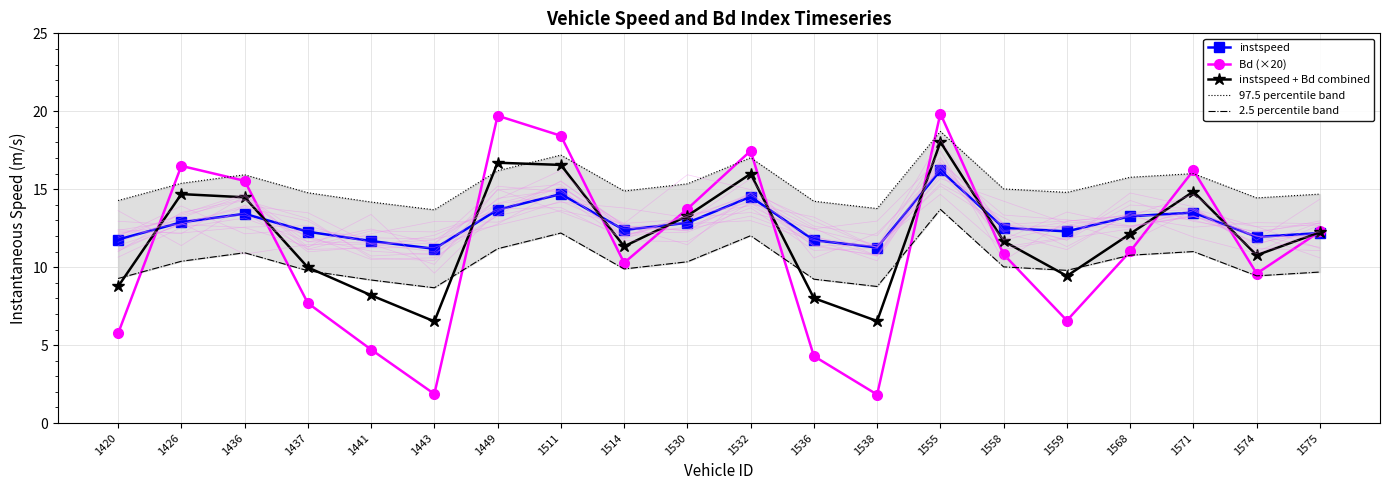

At which category does instspeed reach its first local valley?

1443